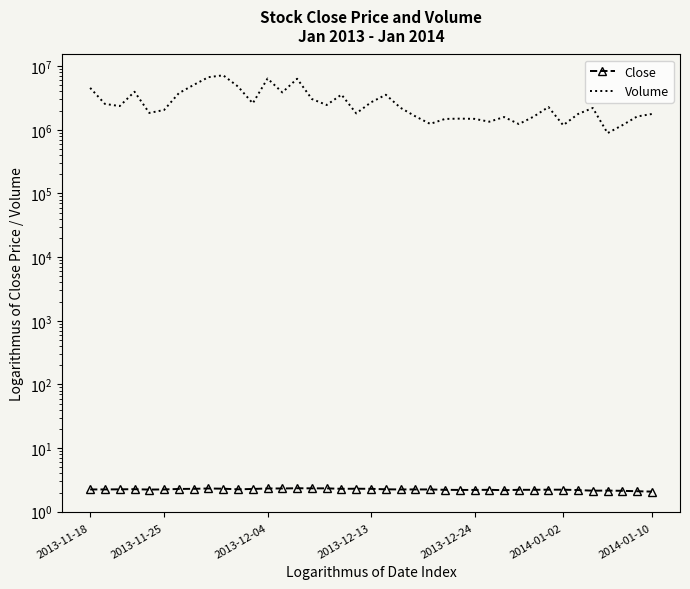

Is the value of Close at 2013-11-25 greater than the value of Volume at 9?

No